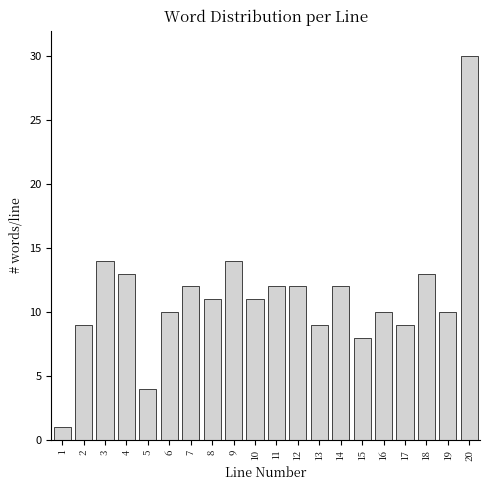

Reading left to right, list all the values displayed in this chart.

1	9	14	13	4	10	12	11	14	11	12	12	9	12	8	10	9	13	10	30